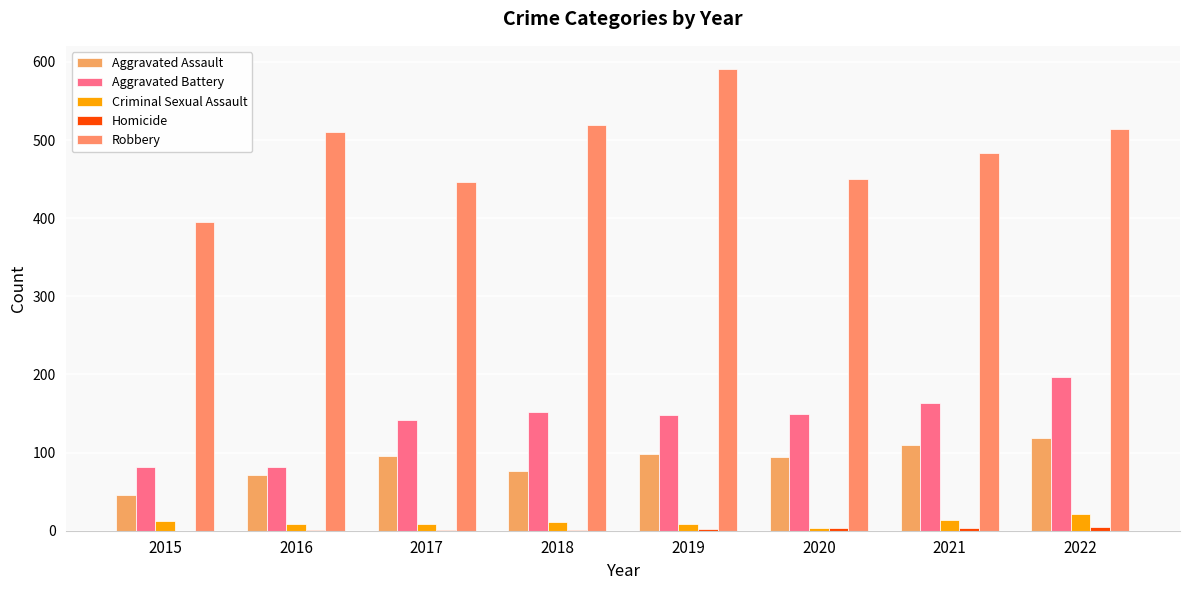

How many Criminal Sexual Assault values are between 8 and 14?

6